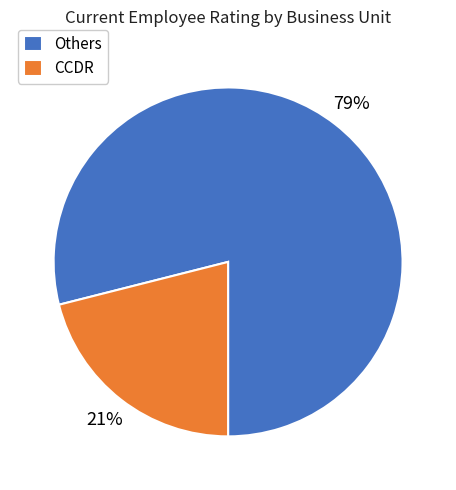

Which has a higher value, CCDR or Others?

Others